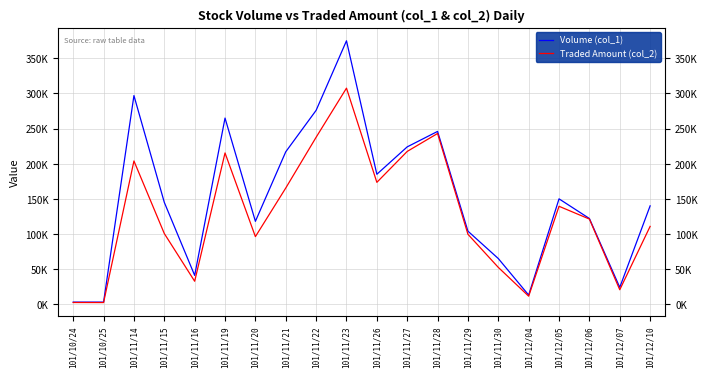

Does the chart have visible grid lines?

Yes